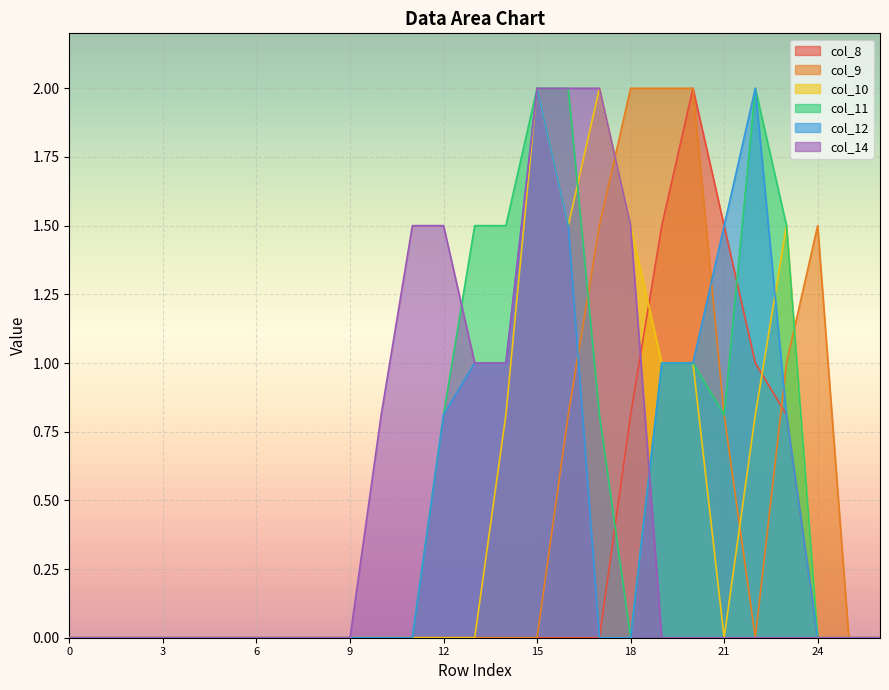

True or false: col_14 and col_10 intersect in this chart.

False